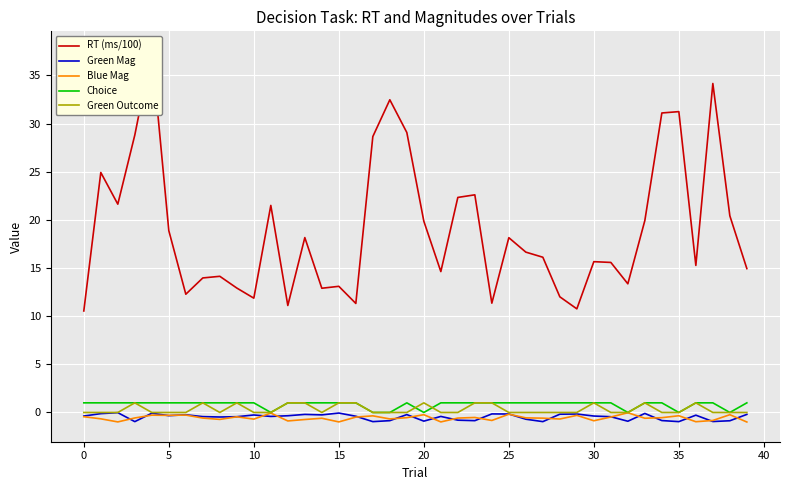

What is the maximum value for Green Outcome?

1.0